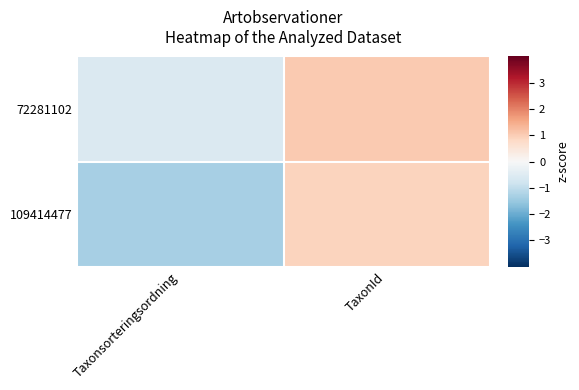

What is the spread (max minus min) of values at Taxonsorteringsordning?

0.7